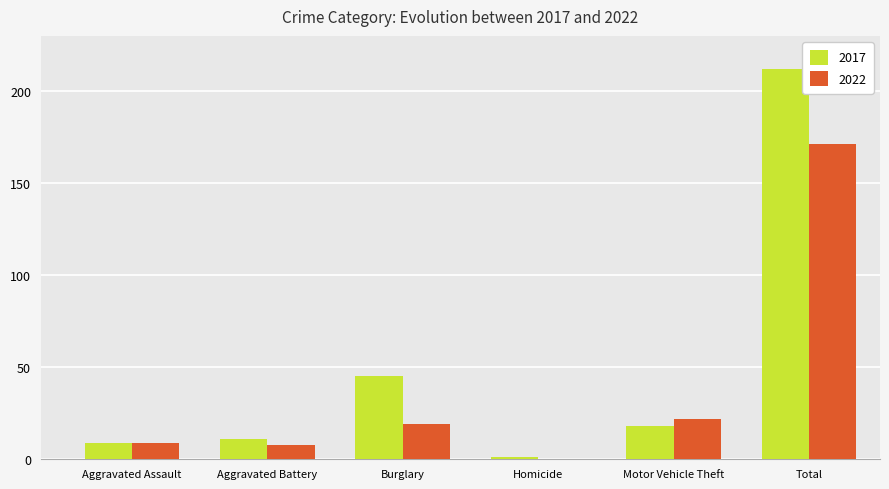

True or false: 2022 has a value of 171 at Total.

True